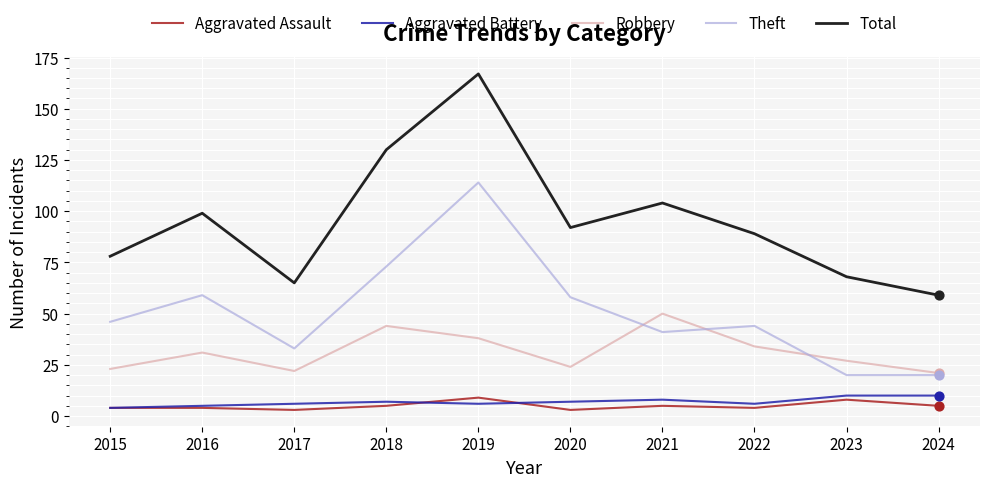

What are all the series names shown in the legend?

Aggravated Assault, Aggravated Battery, Robbery, Theft, Total